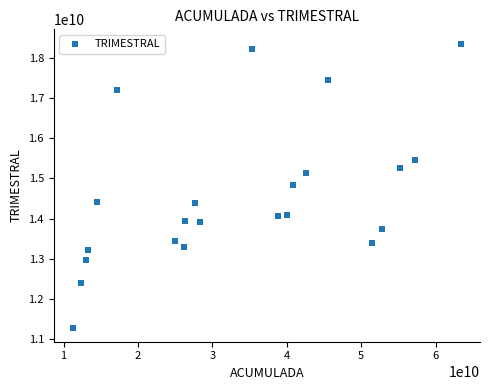

What is the range of Y values (max minus min)?

7089434116.1